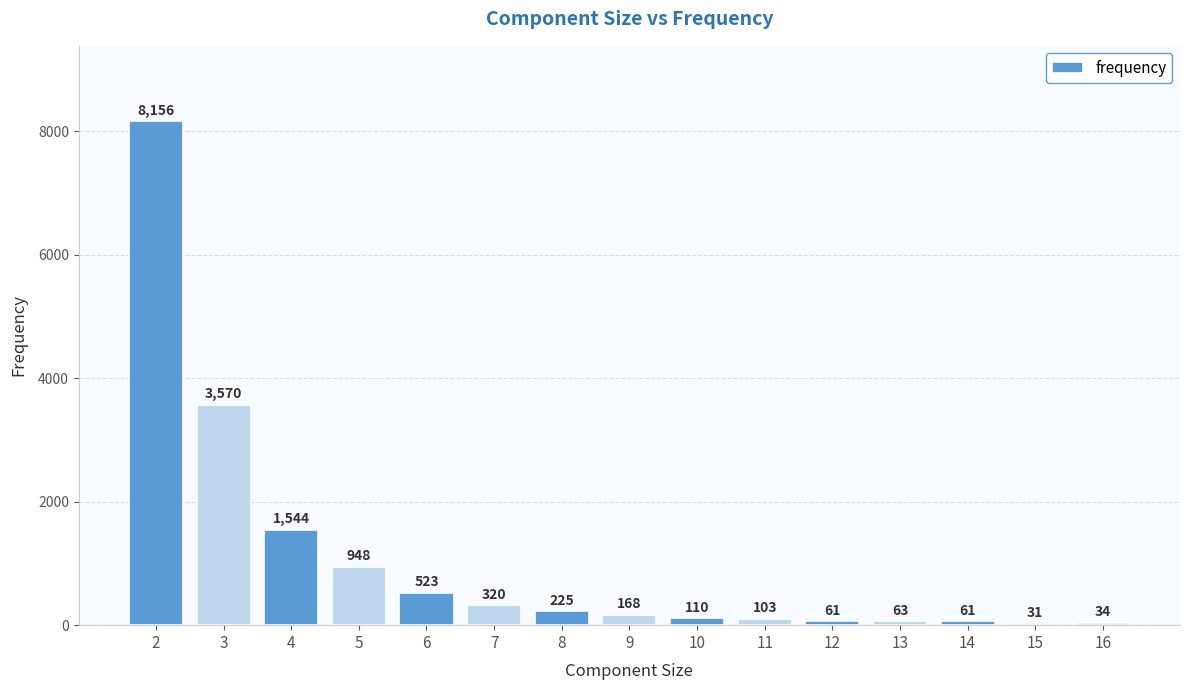

The value at 14 is 61. True or false?

True